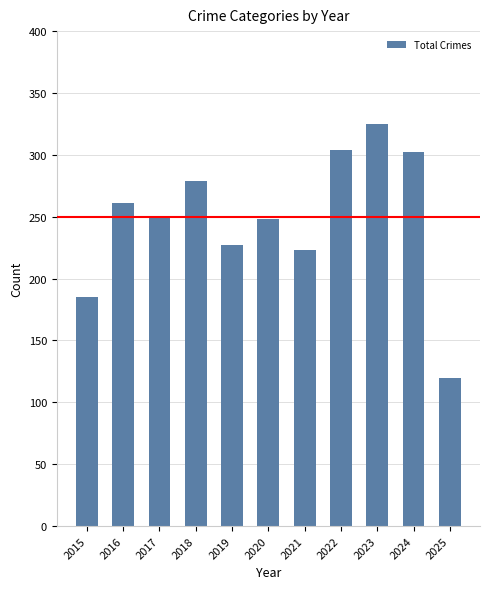

True or false: the data shows 112 at 2017.

False